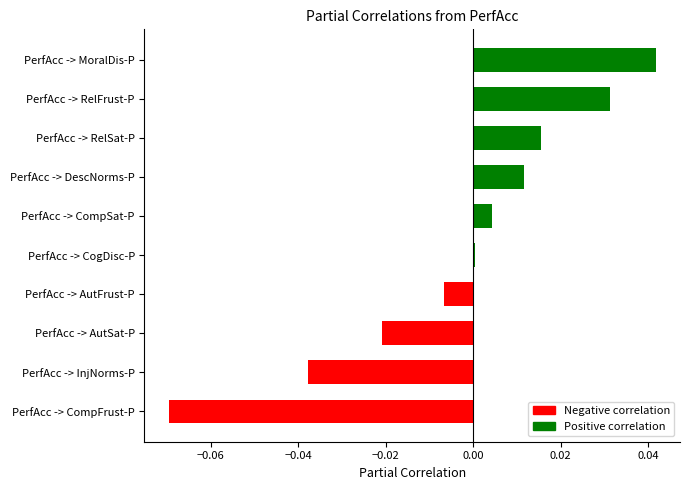

True or false: the data shows -0.0 at PerfAcc -> InjNorms-P.

True